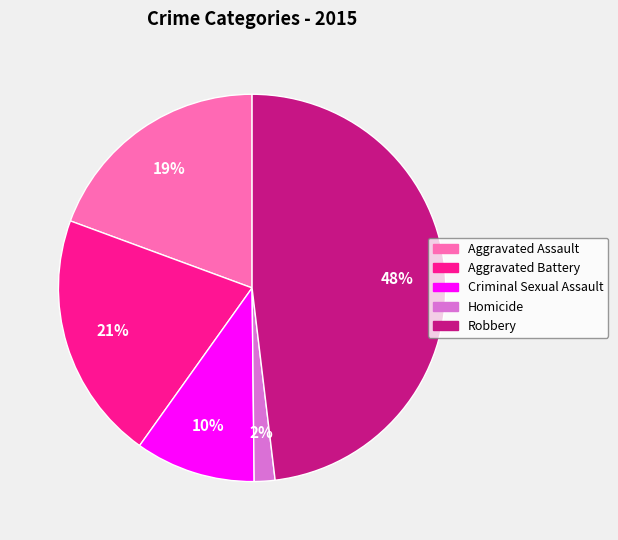

Rank the categories by value from lowest to highest.

Homicide, Criminal Sexual Assault, Aggravated Assault, Aggravated Battery, Robbery